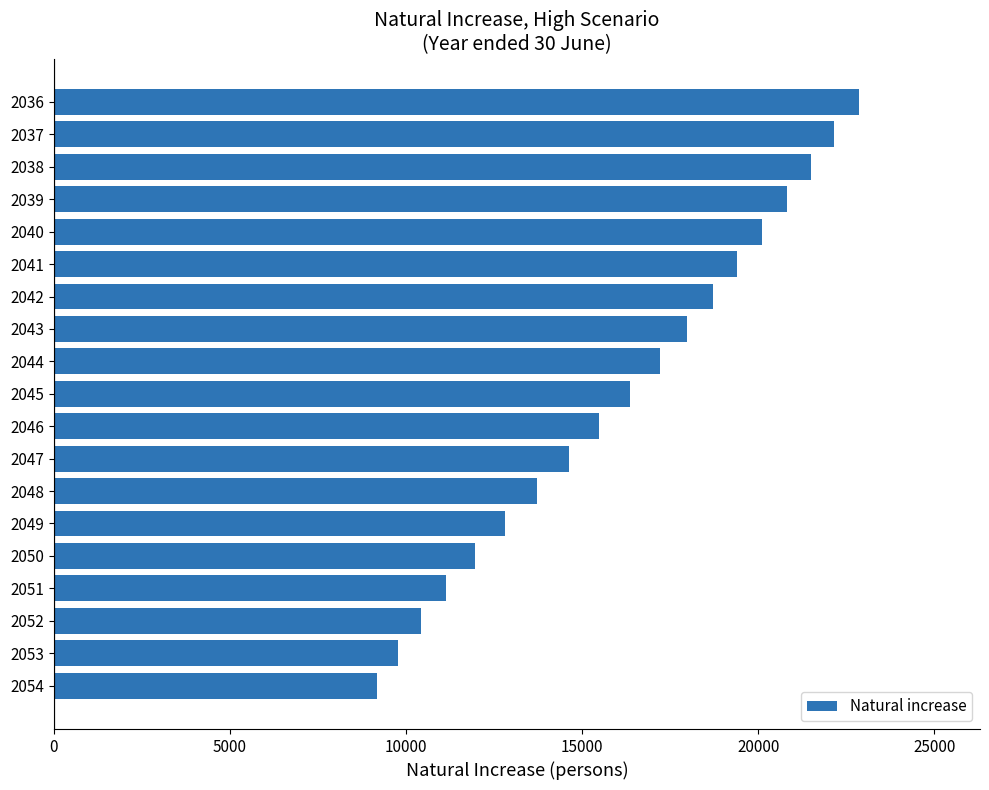

How many bars are there in total?

19